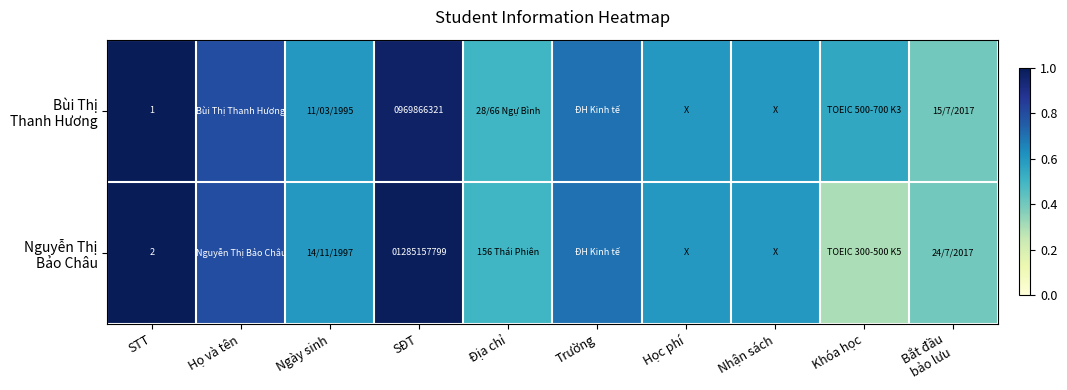

At which label does Nguyễn Thị Bảo Châu reach its peak?

STT